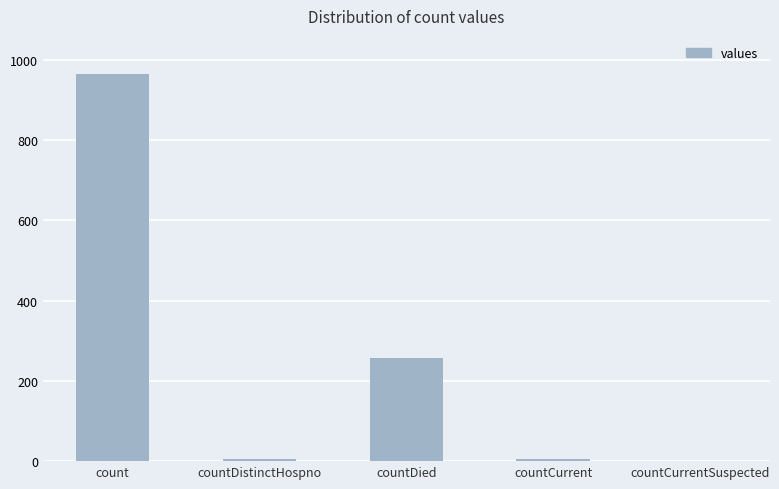

Where does the data first go above 6?

count